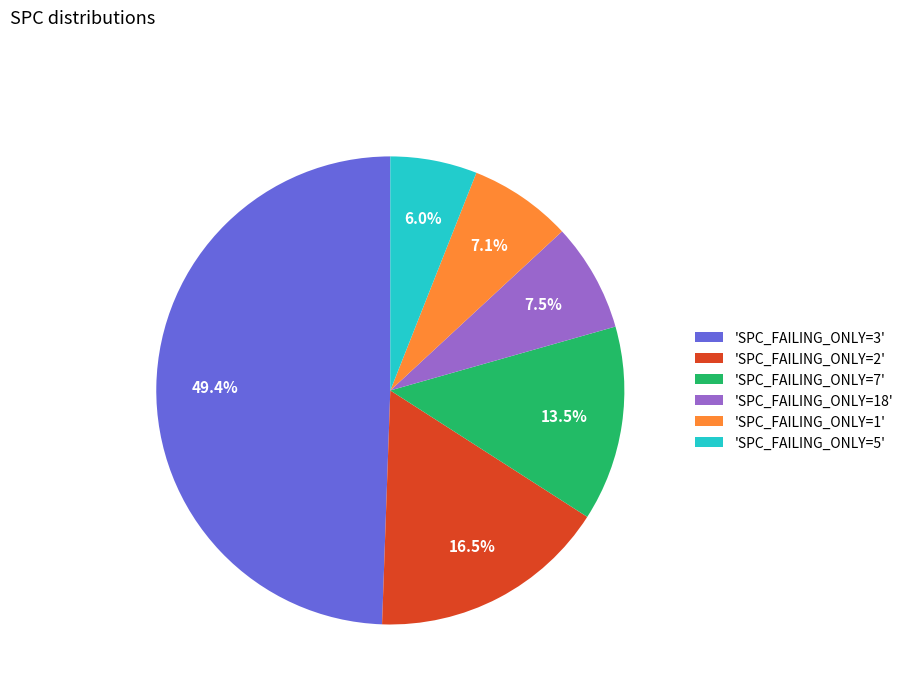

What portion of the pie excludes 'SPC_FAILING_ONLY=18'?

92.5%